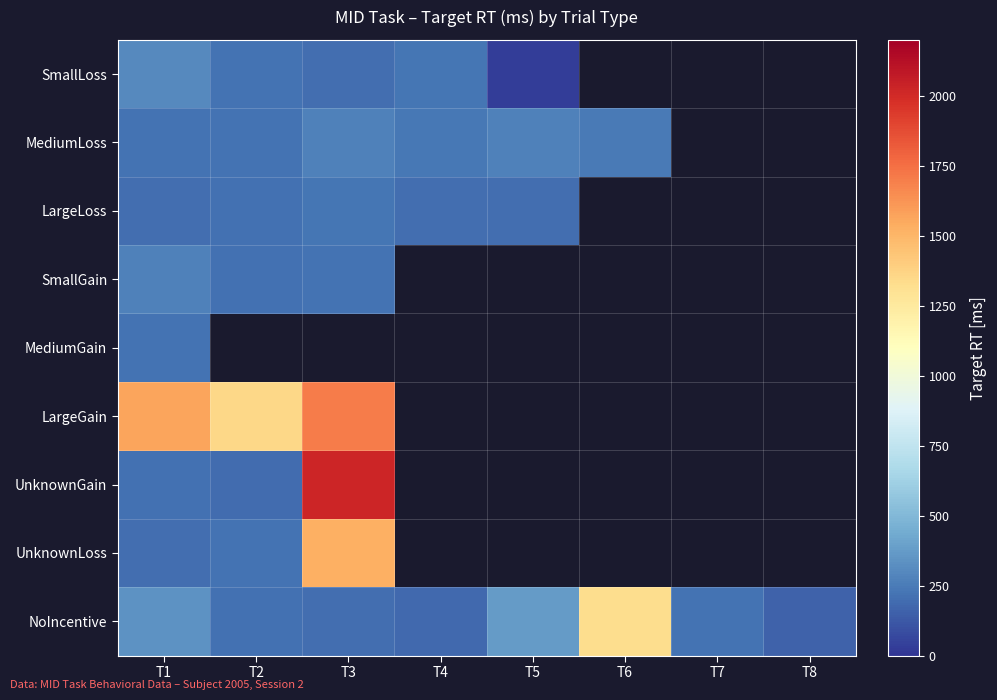

Which series changed the most between T6 and T8?

NoIncentive